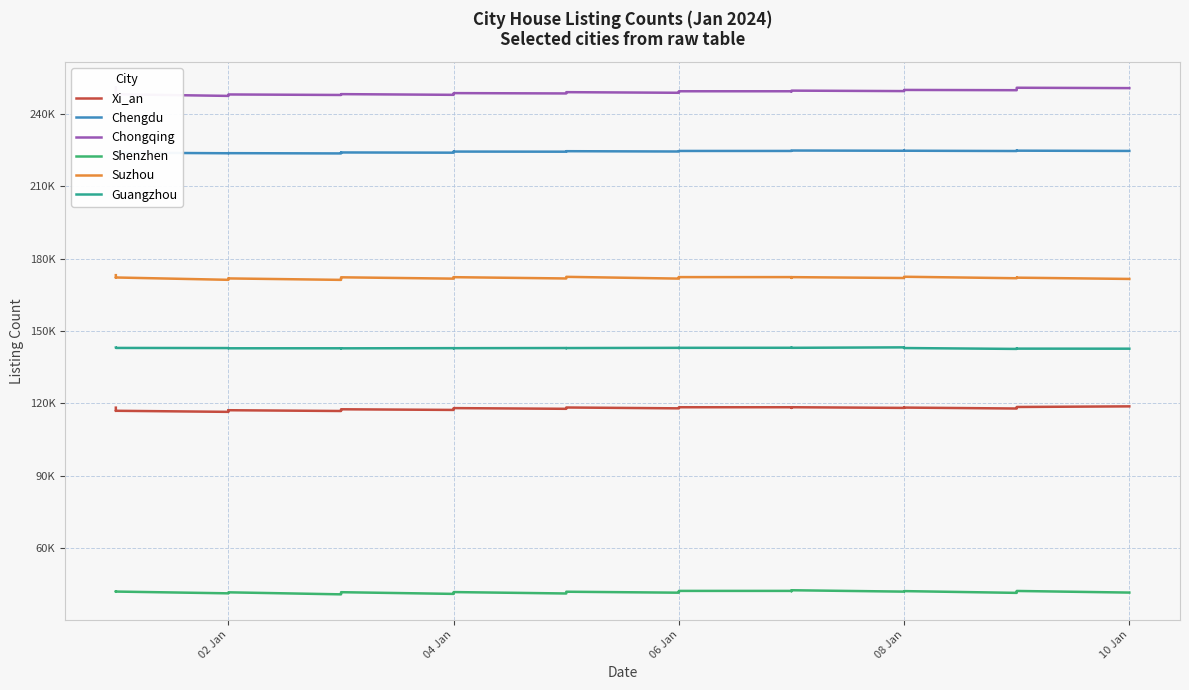

Reading left to right, transcribe all the data shown in this chart.

Xi_an: 118227	116886	116931	116484	116840	117134	117177	117165	116840	117198	117375	117496	117554	117287	117482	117911	118003	118040	117749	117968	118148	118296	117943	118141	118359	118372	118395	118396	118125	118405	118128	118267	118186	118220	118259	117870	118186	118468	118510	118762
Chengdu: 223976	223952	223918	223673	223711	223780	223712	223709	223604	223830	223977	224012	224003	223915	224053	224327	224377	224369	224321	224447	224466	224526	224398	224561	224608	224616	224628	224629	224635	224803	224704	224722	224741	224756	224721	224600	224707	224796	224742	224630
Chongqing: 250996	248050	248122	247445	247756	247983	248029	248042	247829	248042	248039	248087	248178	247889	248087	248466	248583	248599	248465	248611	248844	248996	248739	248985	249323	249355	249367	249366	249314	249629	249435	249715	249750	249807	249917	249808	250270	250773	250823	250673
Shenzhen: 42001	41914	42000	41267	41410	41612	41674	41683	40848	41288	41489	41579	41738	41035	41240	41606	41766	41789	41208	41492	41707	41933	41538	41877	42210	42264	42276	42280	42157	42546	41977	42094	42121	42141	42188	41460	41849	42144	42253	41580
Suzhou: 173140	172067	172180	171212	171456	171716	171798	171791	171191	171793	172075	172230	172256	171703	171950	172271	172312	172309	171776	172160	172376	172448	171719	172058	172356	172338	172337	172337	172010	172327	171959	172278	172408	172453	172486	171869	171996	172111	172105	171579
Guangzhou: 143130	143007	142982	142925	142929	142879	142852	142835	142836	142849	142802	142770	142819	142893	142897	142867	142870	142882	142947	142923	142886	142930	143021	143007	142935	142969	143026	143049	143107	143034	143220	143110	142963	142970	142941	142574	142694	142680	142691	142669